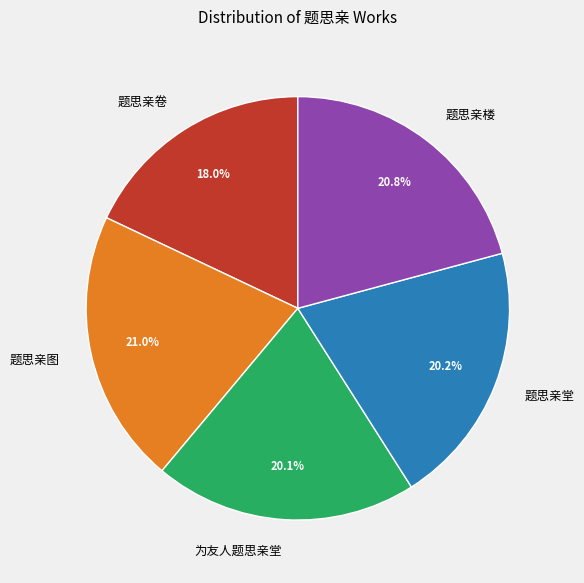

Is there a majority slice in this chart?

No